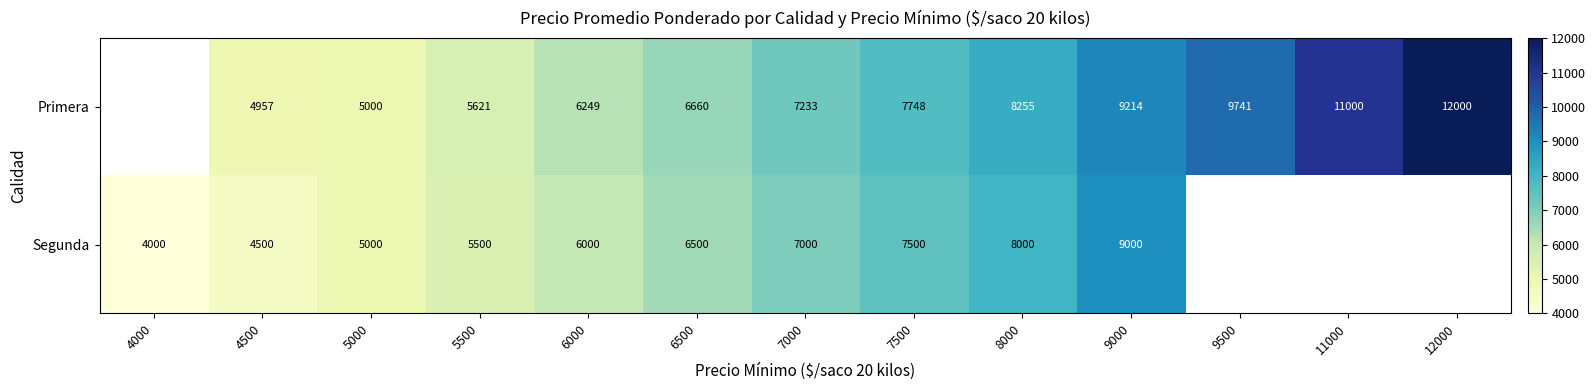

Is the value of Segunda at 4000 greater than the value of Primera at 8000?

No